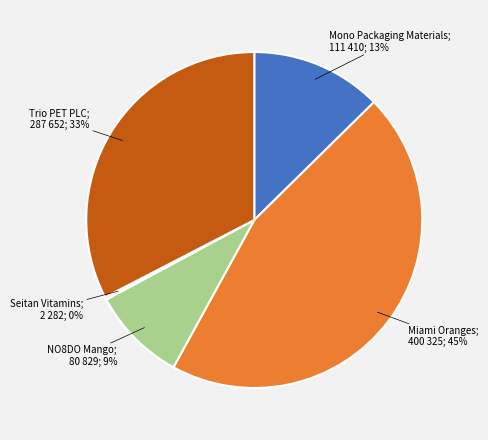

Is there any slice that represents more than half of the pie?

No